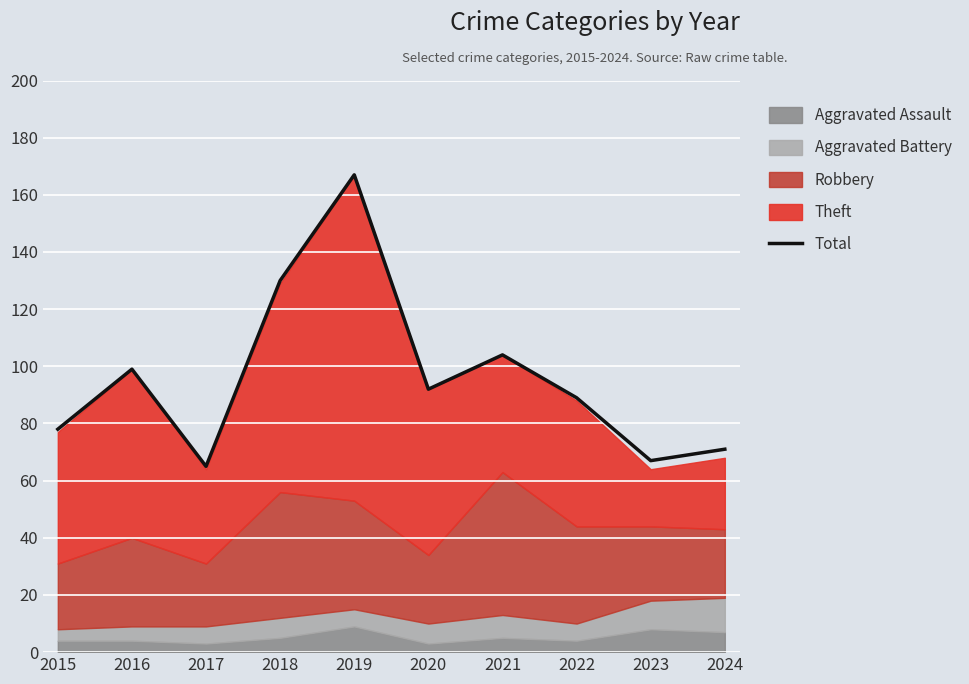

How many categories are shown in the chart?

10